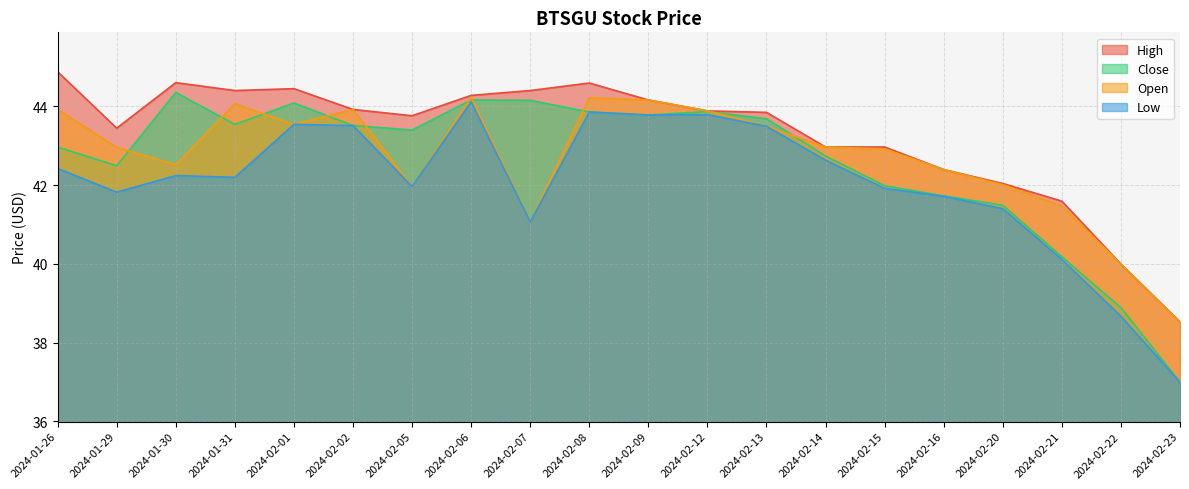

What is the lowest value of the Close series?

37.0